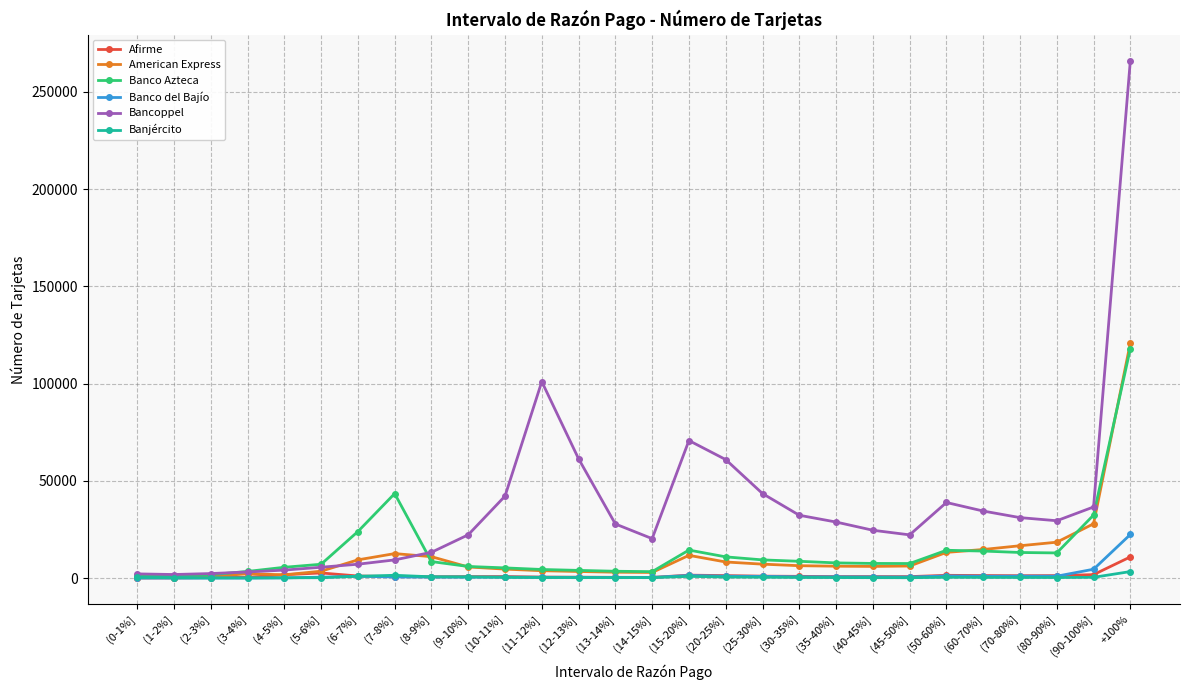

Between (7-8%] and (20-25%], which series saw the biggest shift?

Bancoppel